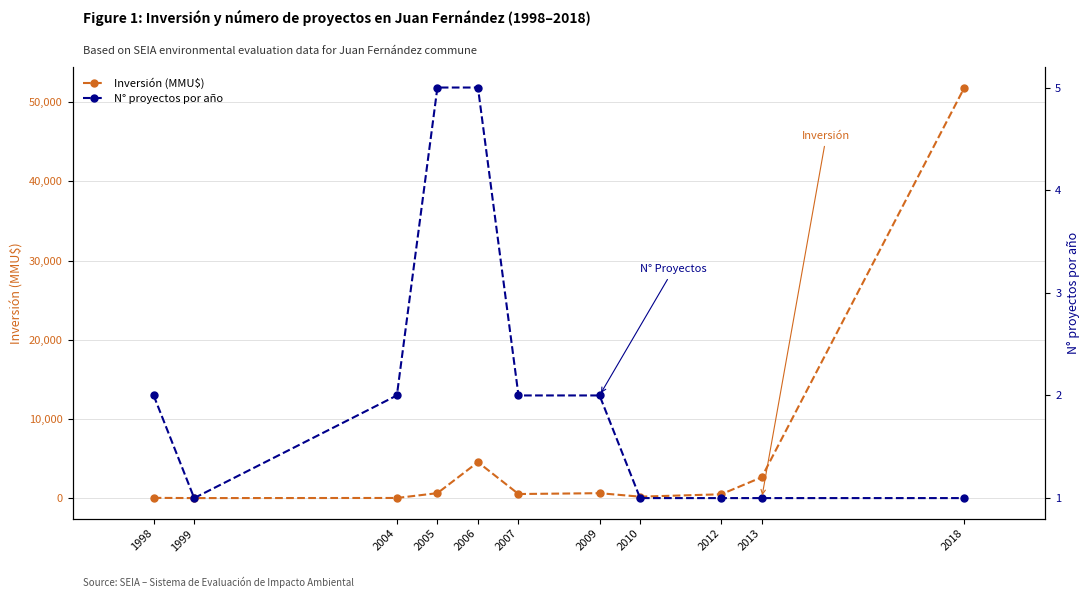

The Inversión (MMU$) series shows 1322 at 2006. True or false?

False